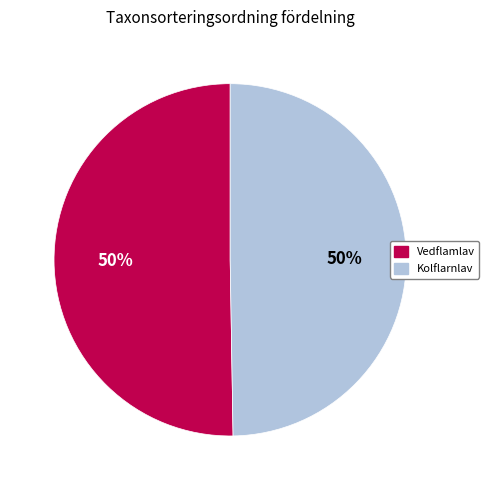

To the nearest percent, what is the combined percentage of Vedflamlav and Kolflarnlav?

100%